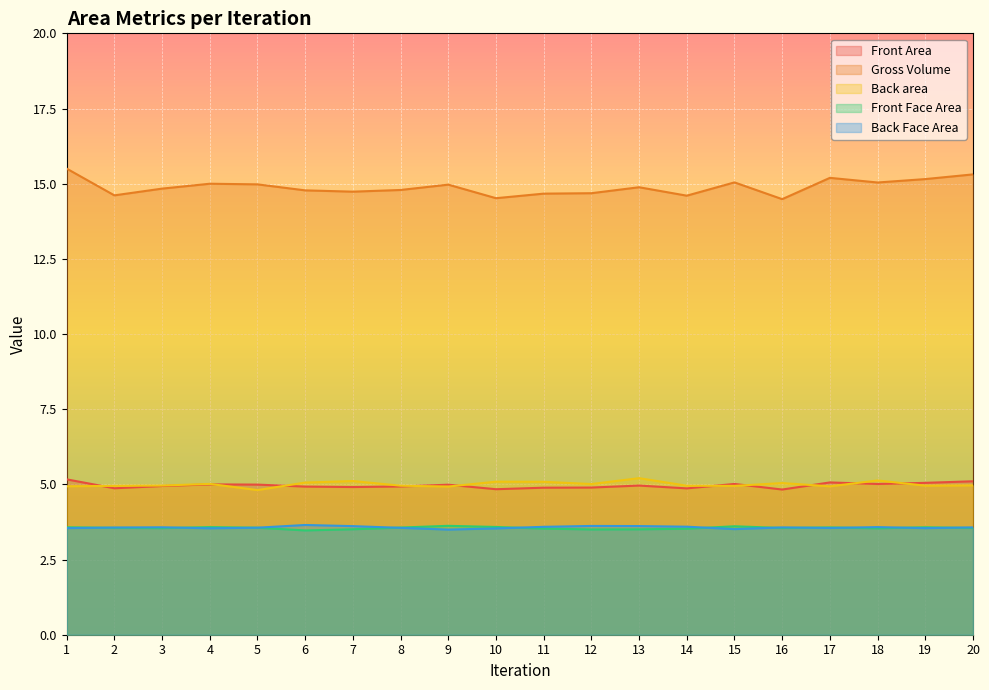

Is the value of Back Face Area at 7 greater than the value of Back area at 1?

No